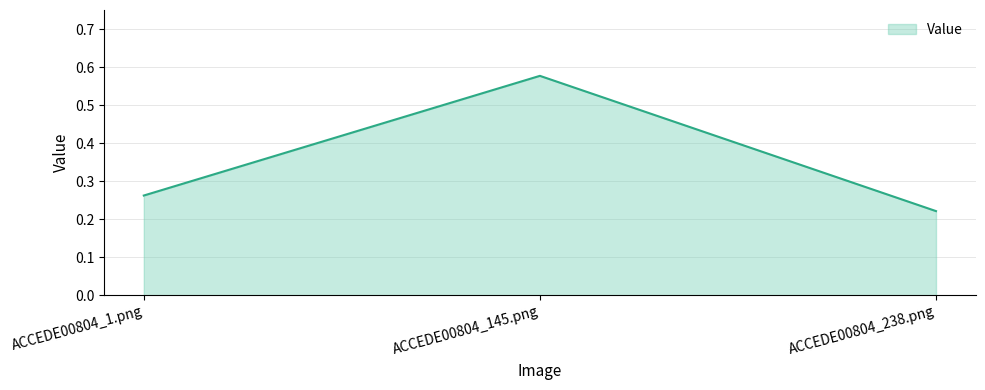

The chart shows a value of 0.1 at ACCEDE00804_1.png. True or false?

False